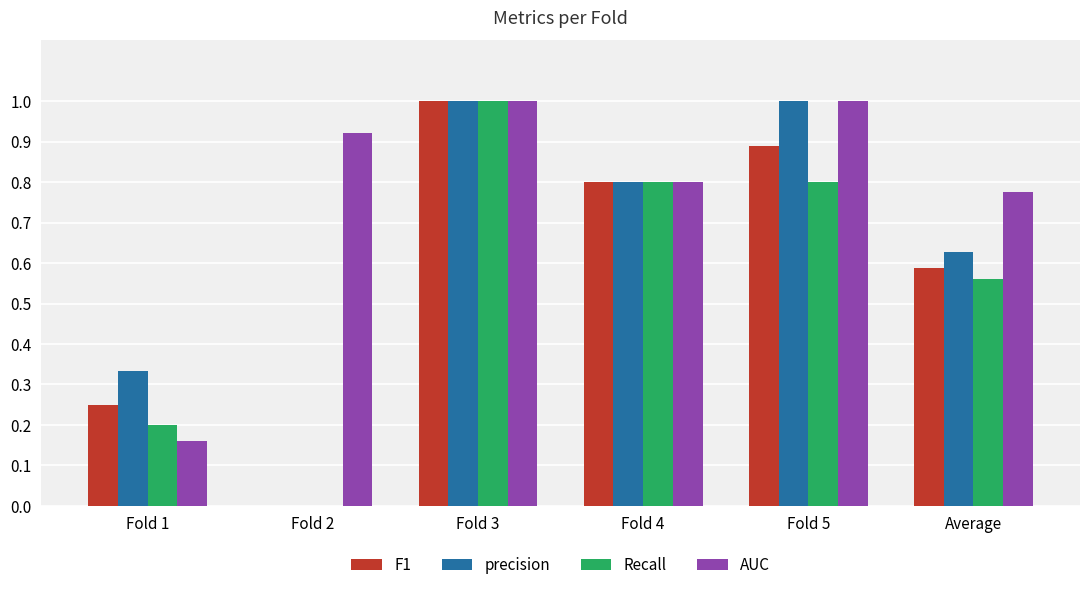

What is the maximum value shown in the chart?

1.0